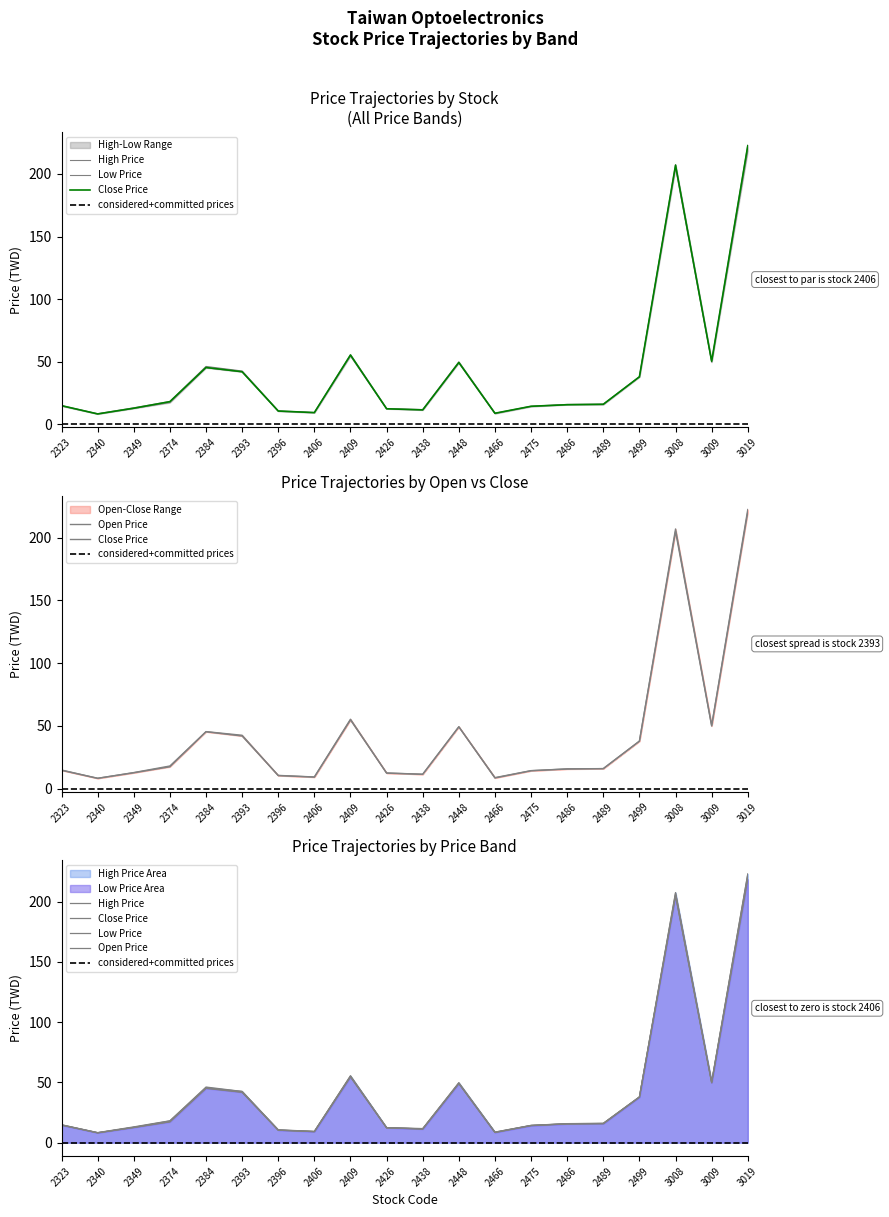

At 2499, list the series in order from smallest to largest.

Low Price, Open Price, Close Price, High Price